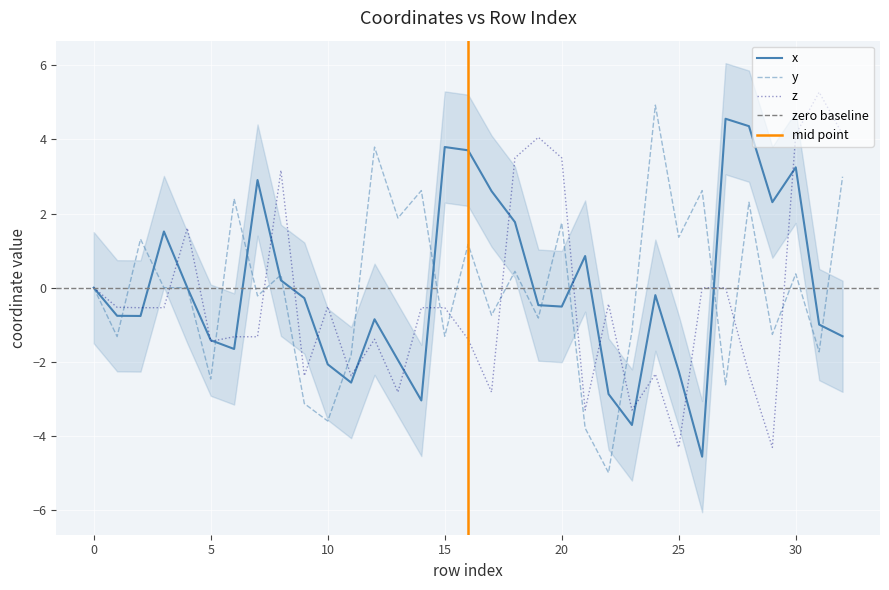

After their last crossing, which series has the higher values: x or y?

y